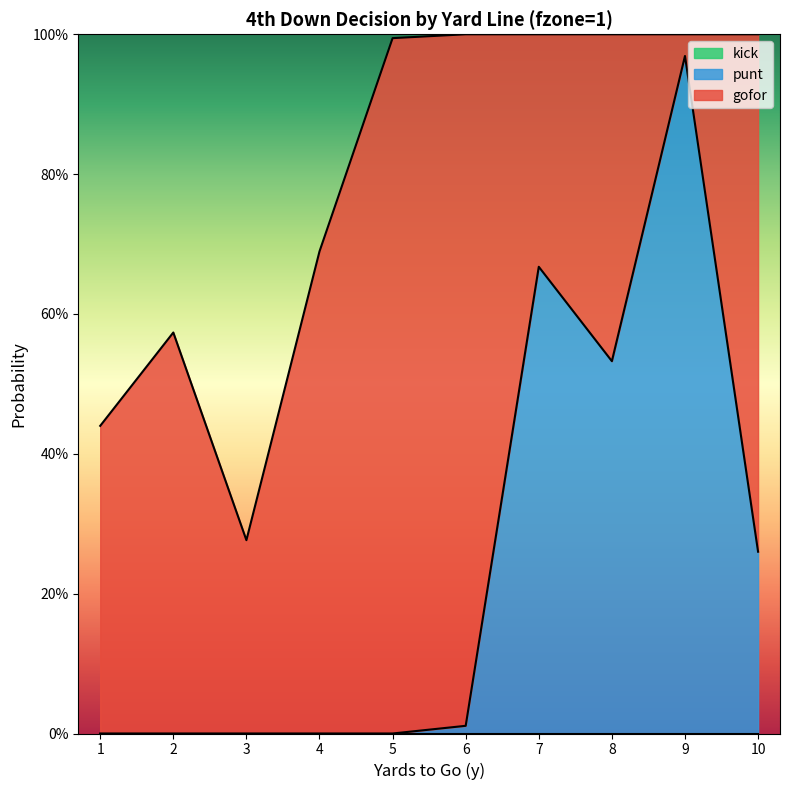

What is the value of the gofor point at the 2nd from the left?

0.6